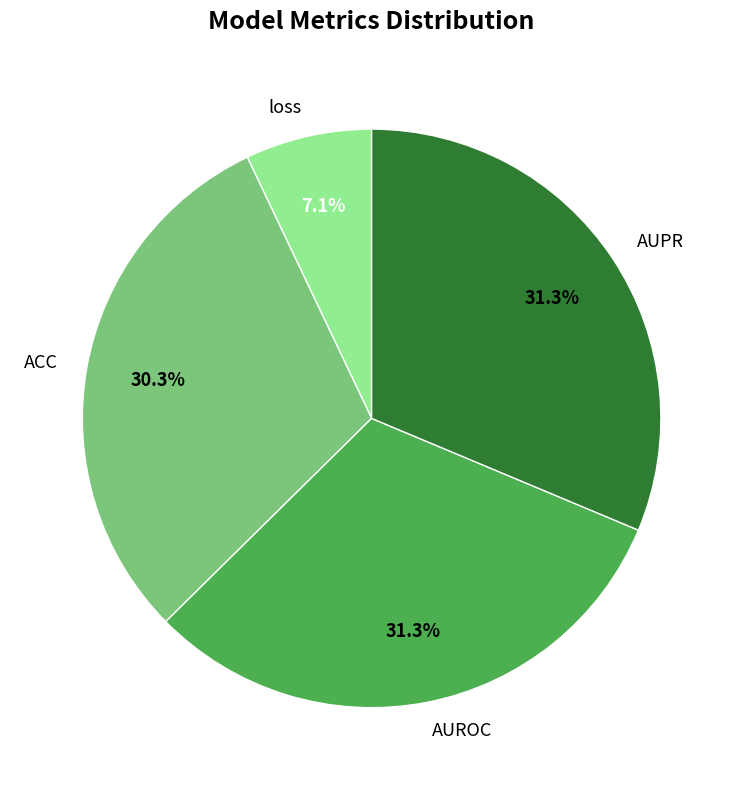

Between AUROC and ACC, which is larger?

AUROC